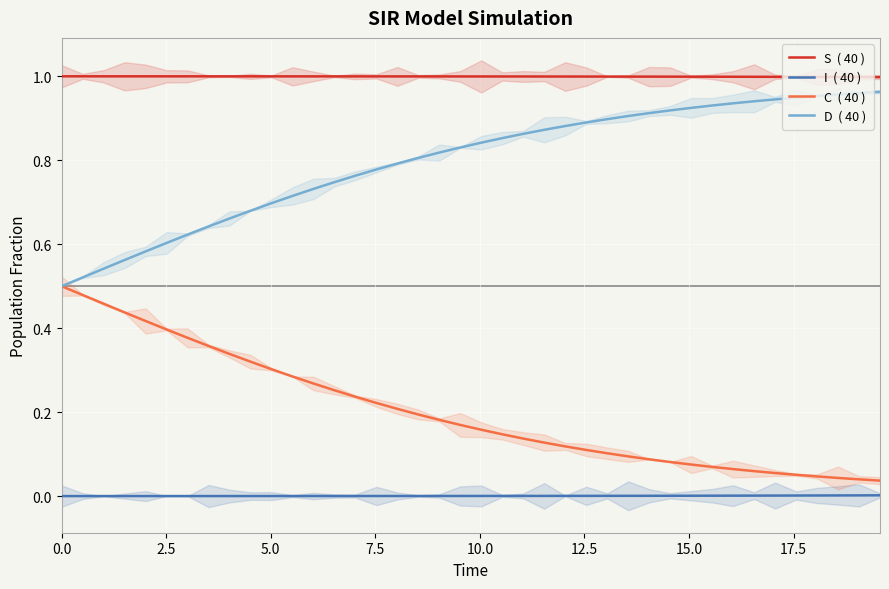

True or false: S  ( 40 ) and I  ( 40 ) cross at least once.

False